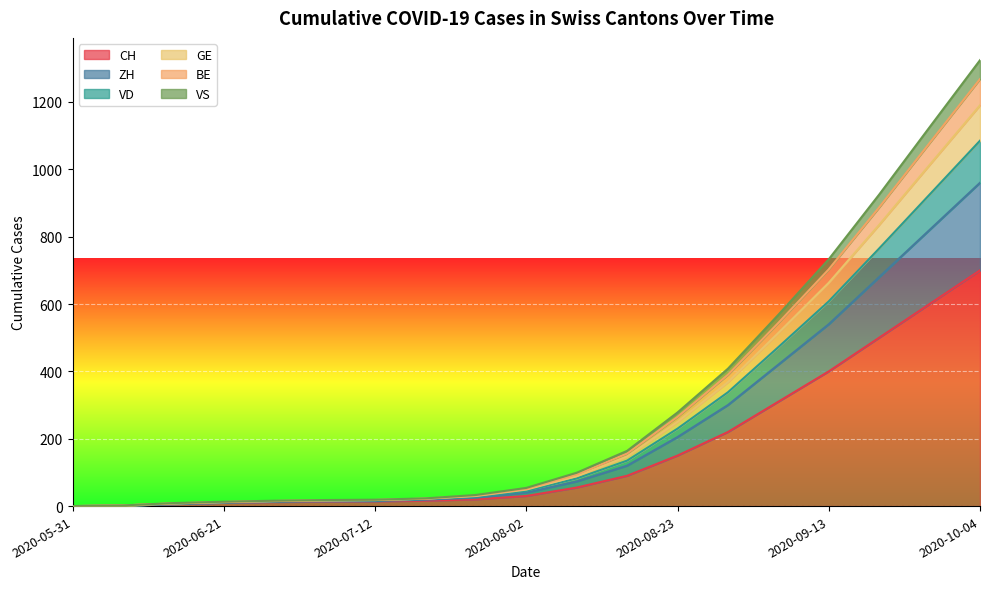

At which category is the sum across all series the highest?

2020-10-04